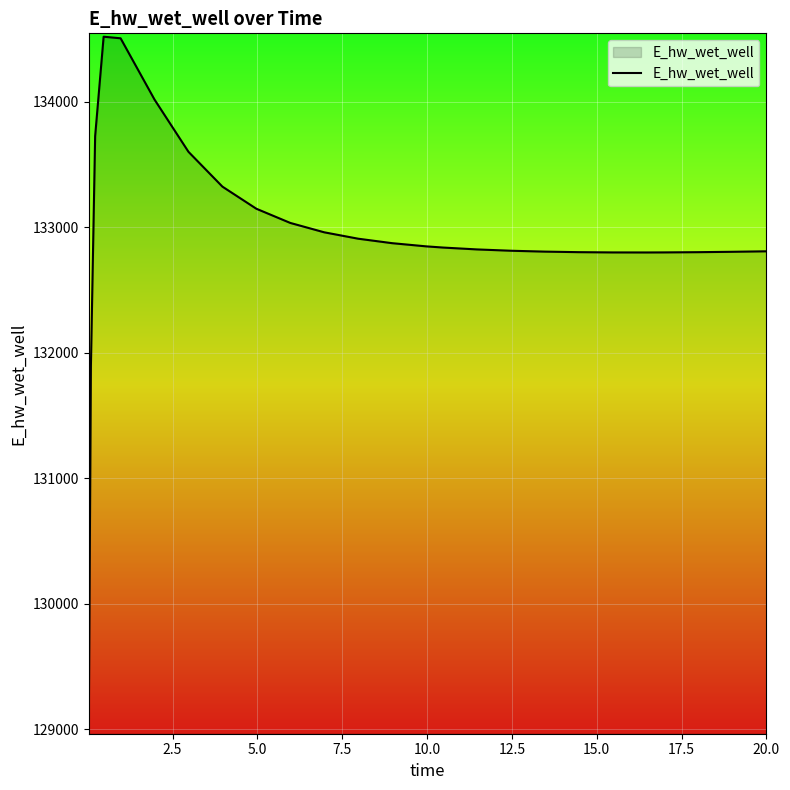

Does the chart display data point markers on the line(s)?

No